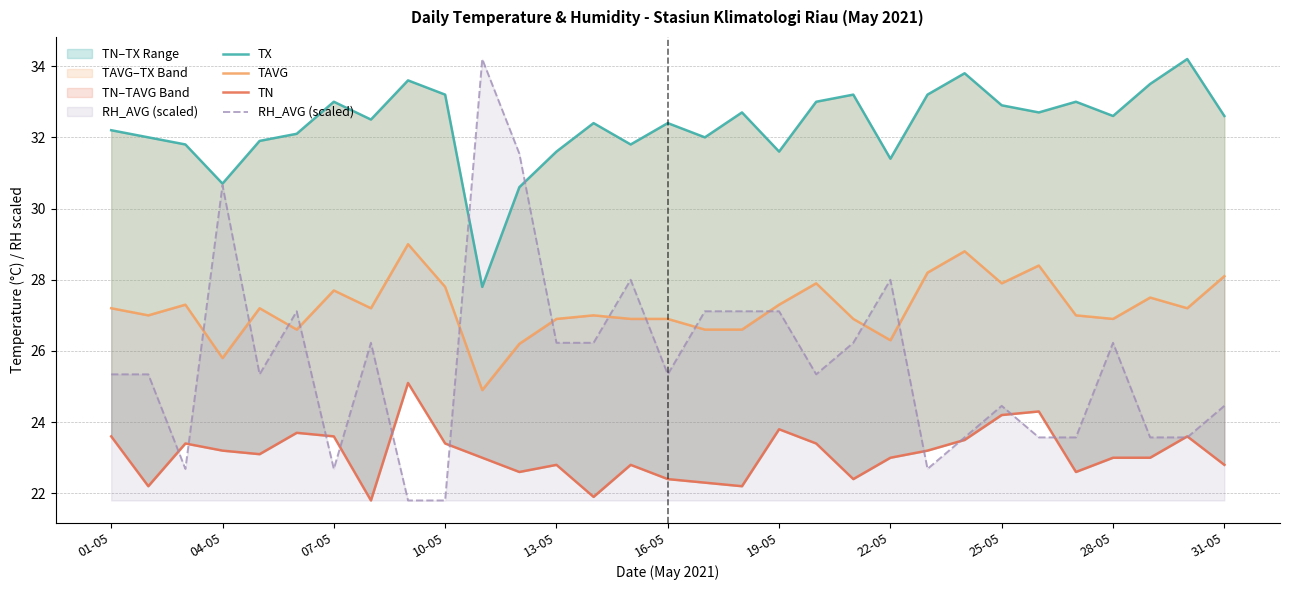

True or false: RH_AVG (scaled) has a value of 24.5 at 25-05.

True